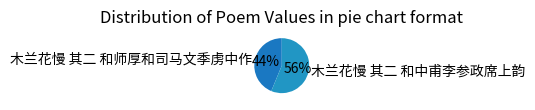

What is the ratio of the value at 木兰花慢 其二 和中甫李参政席上韵 to the value at 木兰花慢 其二 和师厚和司马文季虏中作?

1.3